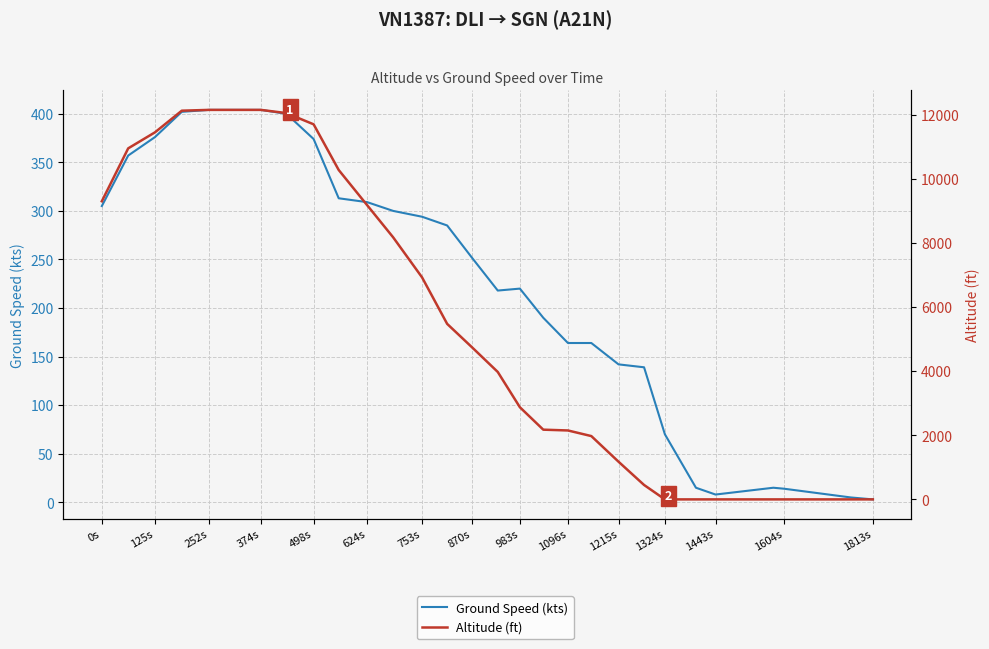

How many distinct data groups are displayed?

2